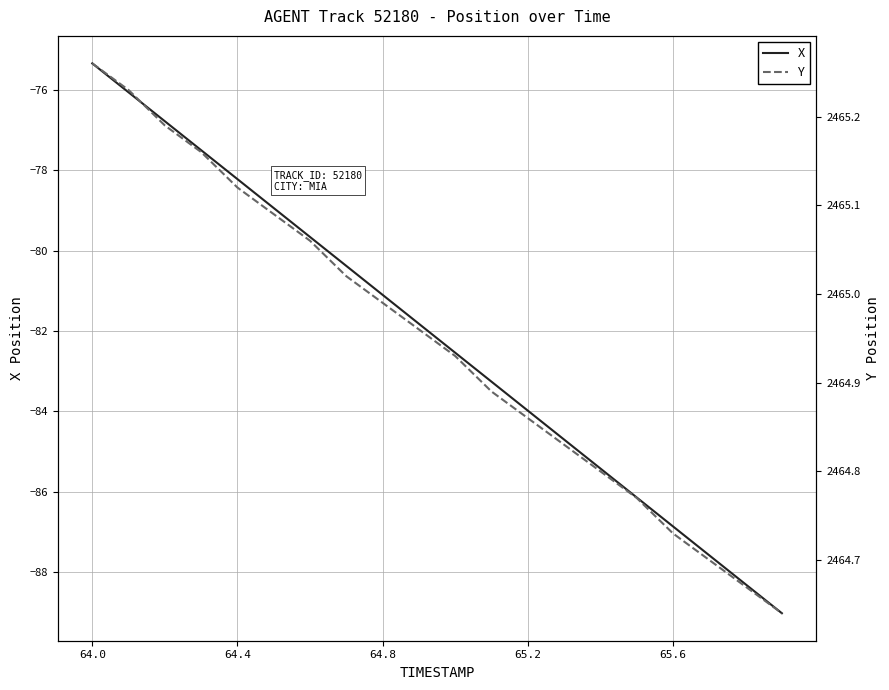

What is the highest value of the X series?

-75.3